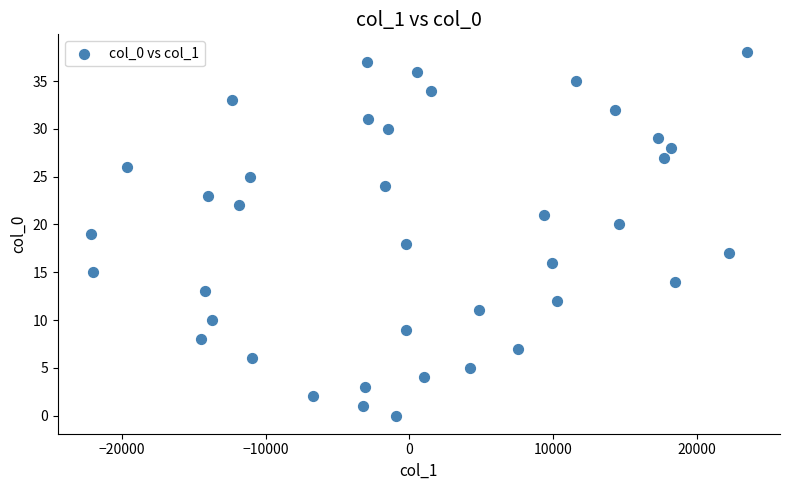

What is the range of Y values (max minus min)?

38